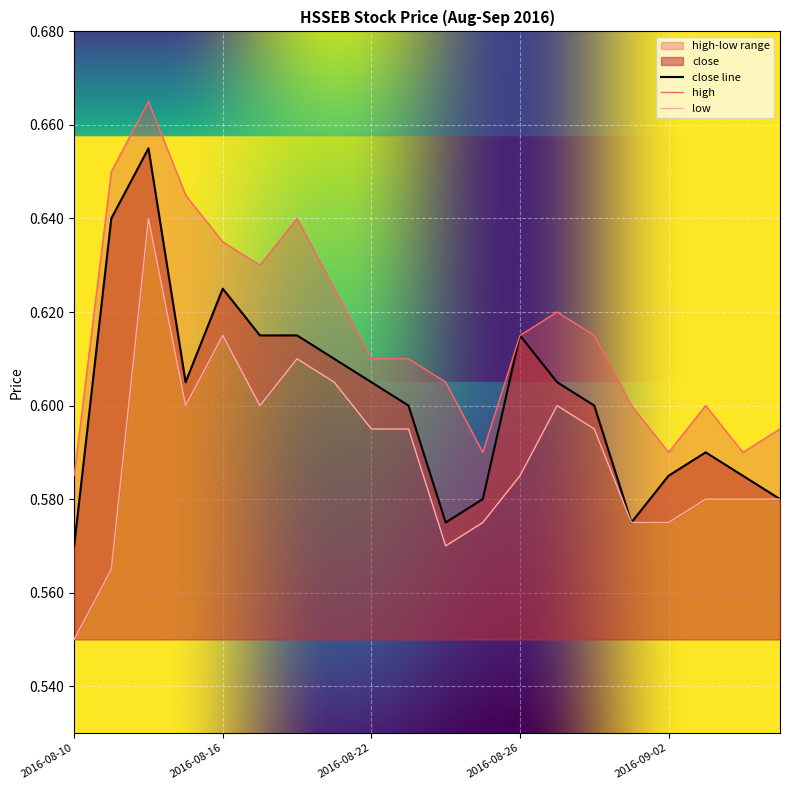

True or false: high and close intersect in this chart.

False